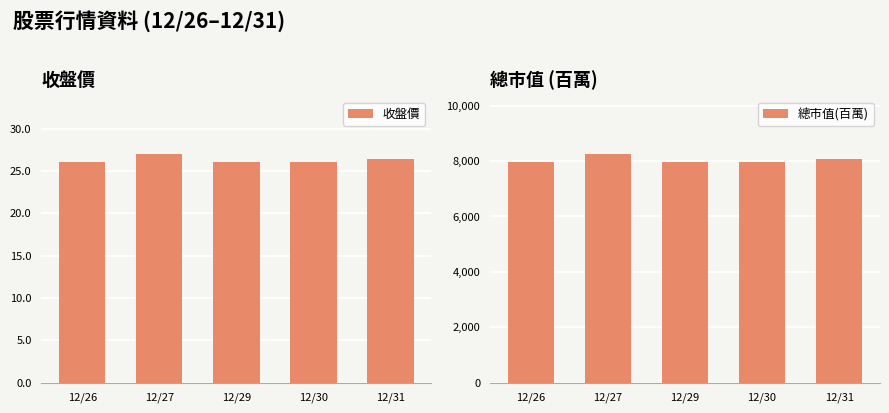

List the series in order of their overall mean, lowest first.

收盤價, 總市值(百萬)